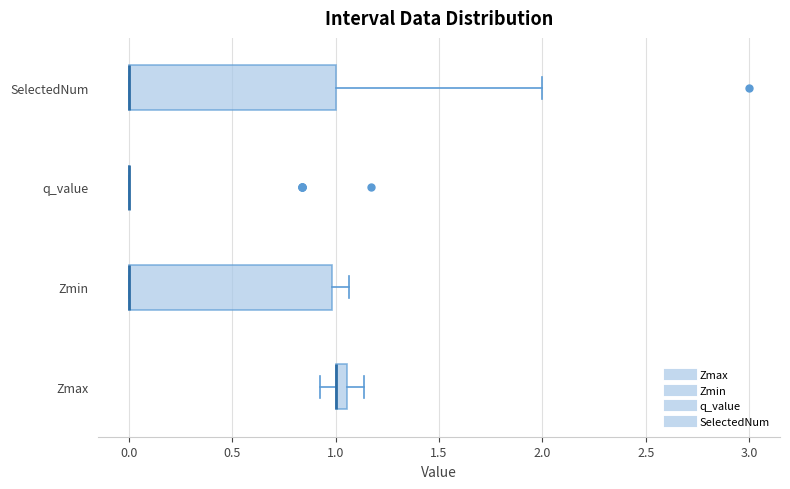

Where is the right edge of the box for SelectedNum on the x-axis? The values are not printed on the chart, so give them approximately, as read against the axis.

1.00